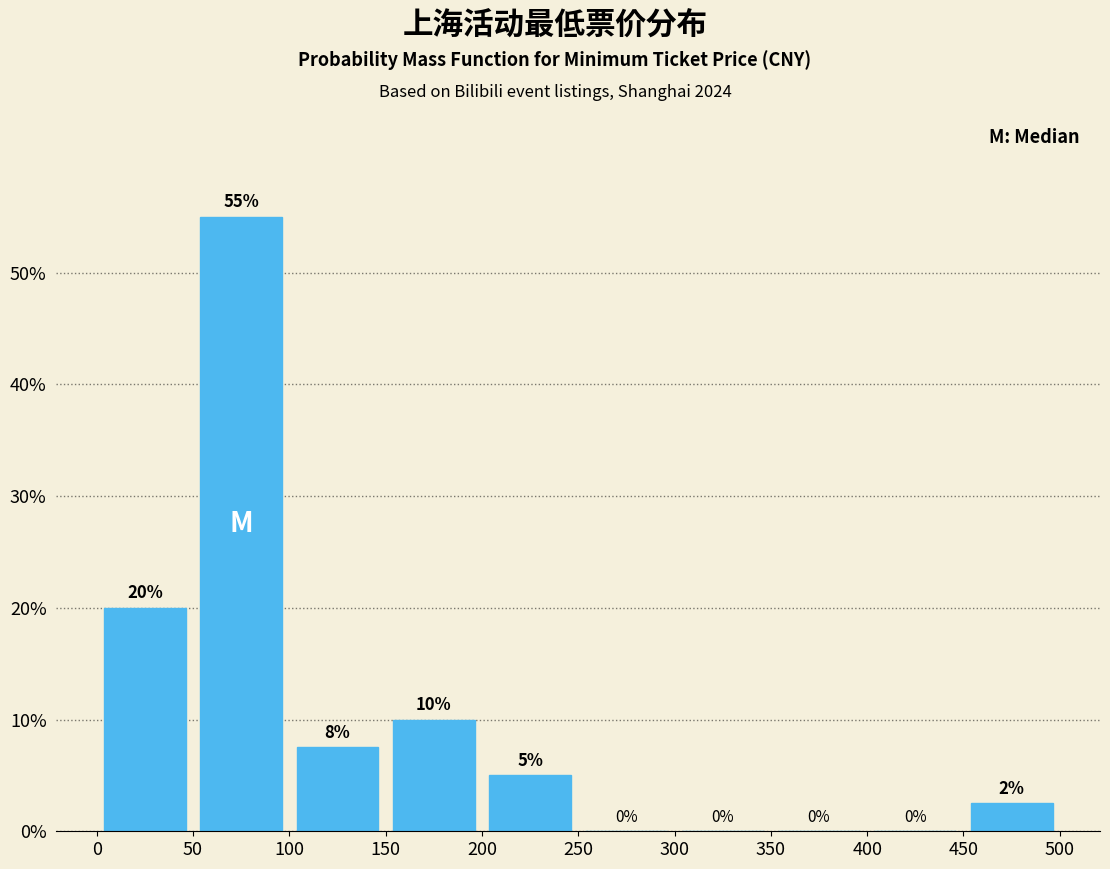

Over which range of the x-axis is the bar tallest?

50 to 100